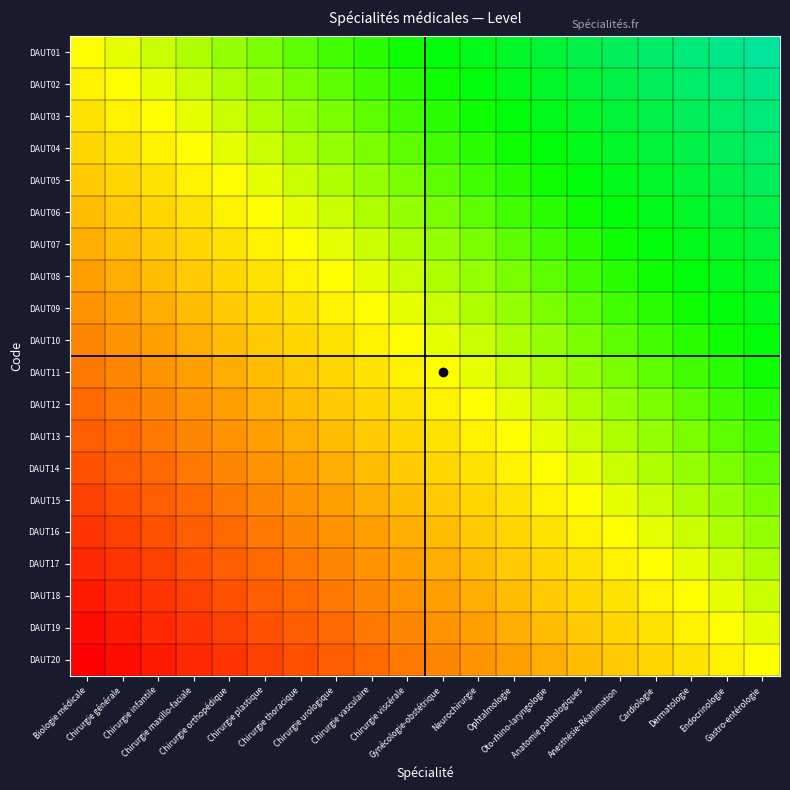

Which has a higher value, Gastro-entérologie or Anesthésie-Réanimation?

Gastro-entérologie